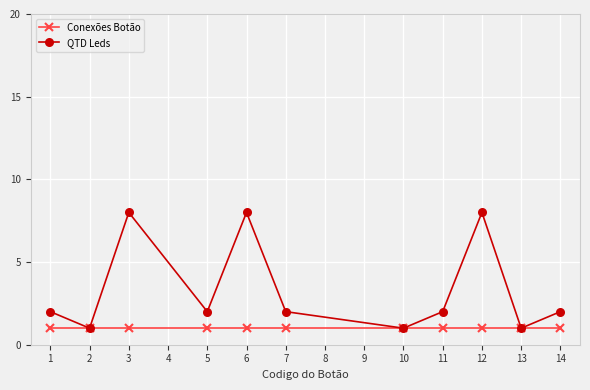

Reading left to right, what are all the values shown in this chart?

Conexões Botão: 1	1	1	1	1	1	1	1	1	1	1
QTD Leds: 2	1	8	2	8	2	1	2	8	1	2